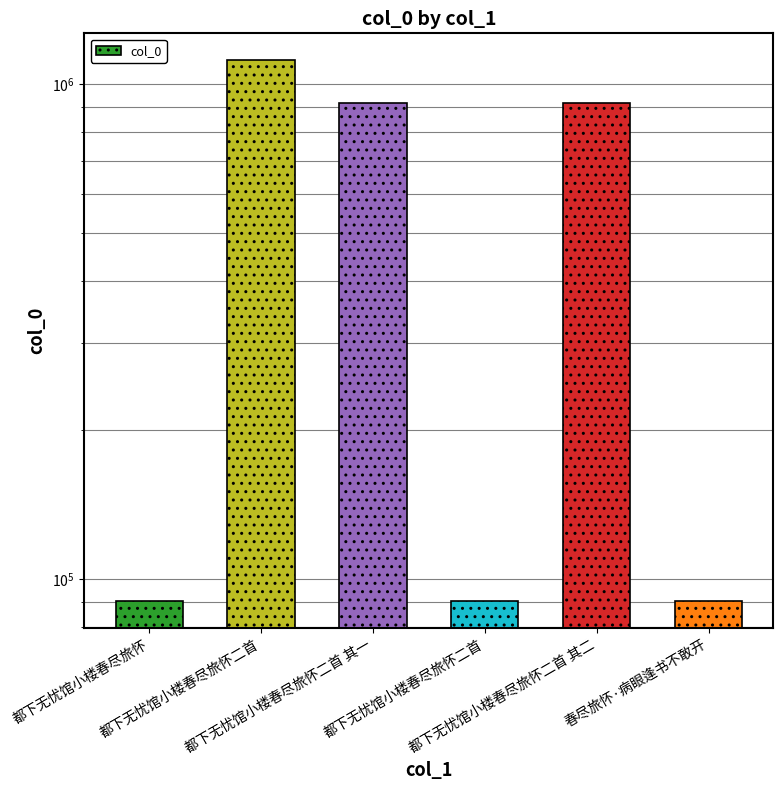

Reading left to right, what are all the values shown in this chart?

都下无忧馆小楼春尽旅怀=90504	都下无忧馆小楼春尽旅怀二首=1115354	都下无忧馆小楼春尽旅怀二首 其一=913343	都下无忧馆小楼春尽旅怀二首=90430	都下无忧馆小楼春尽旅怀二首 其二=913342	春尽旅怀·病眼逢书不敢开=90505